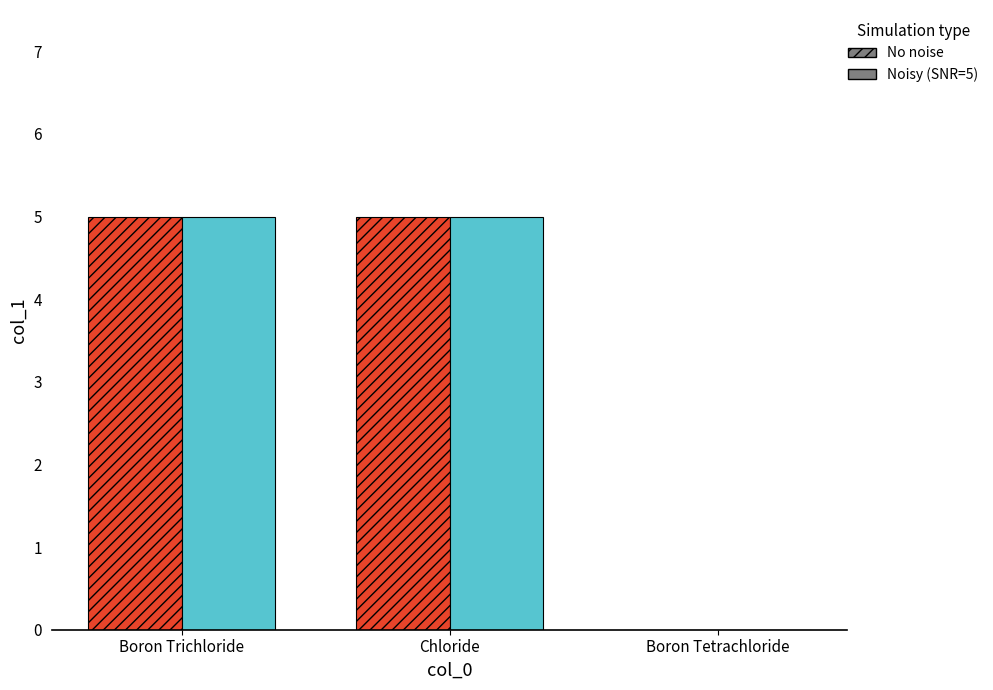

What is the sum of the No noise values at Boron Tetrachloride and Chloride?

5